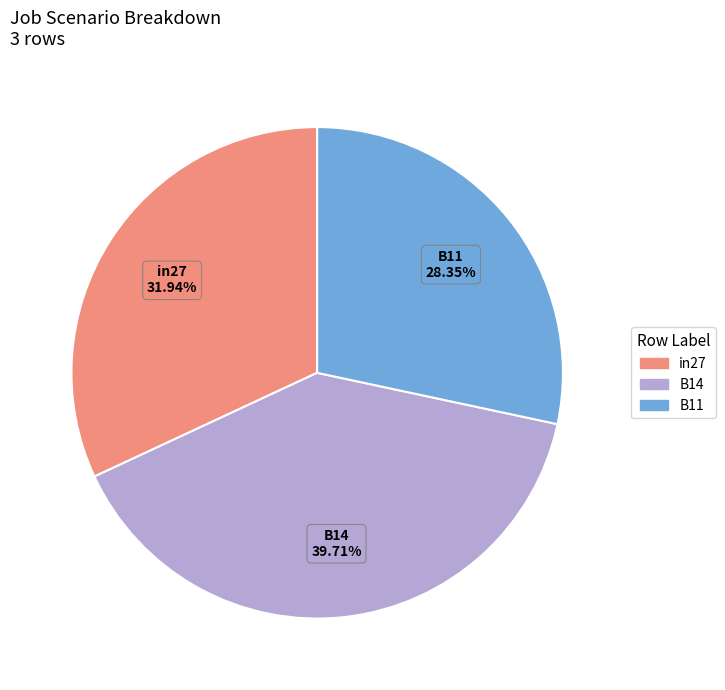

What percentage is the in27 slice, to the nearest percent?

32%